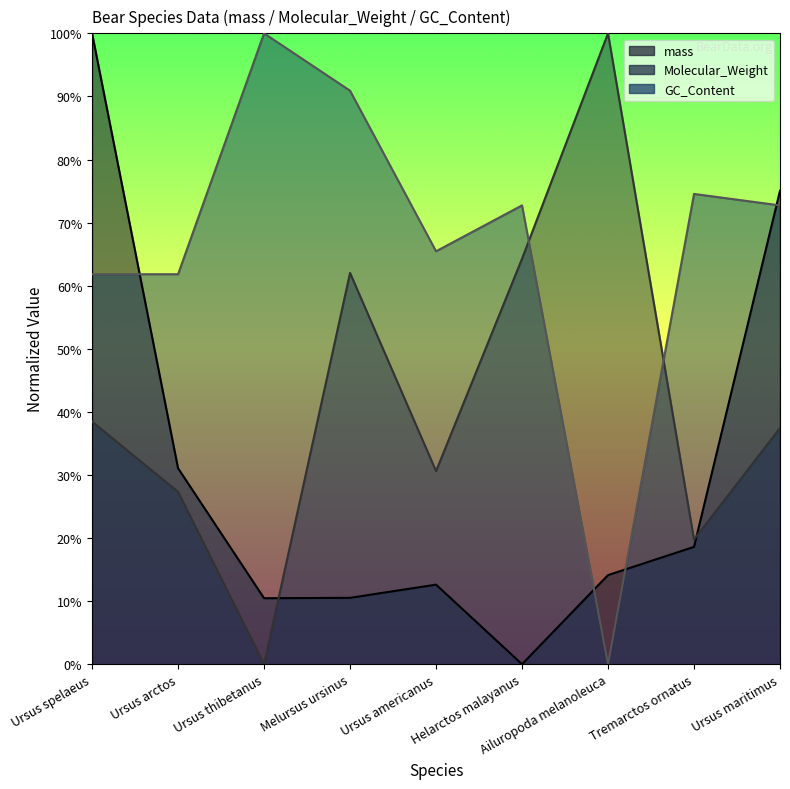

In mass, how many points are lower than both neighbors (excluding endpoints)?

2